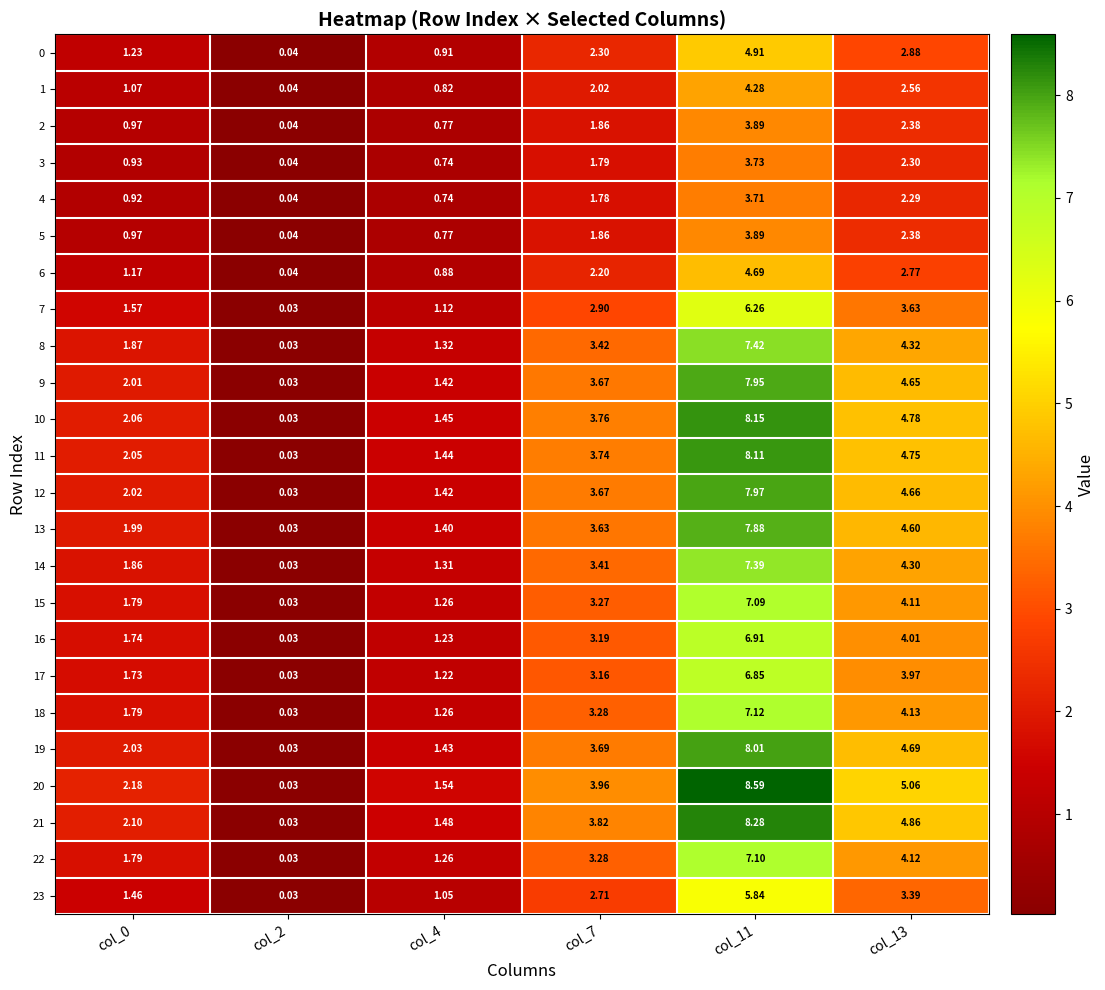

Is the value of 3 at col_11 greater than the value of 1 at col_7?

Yes